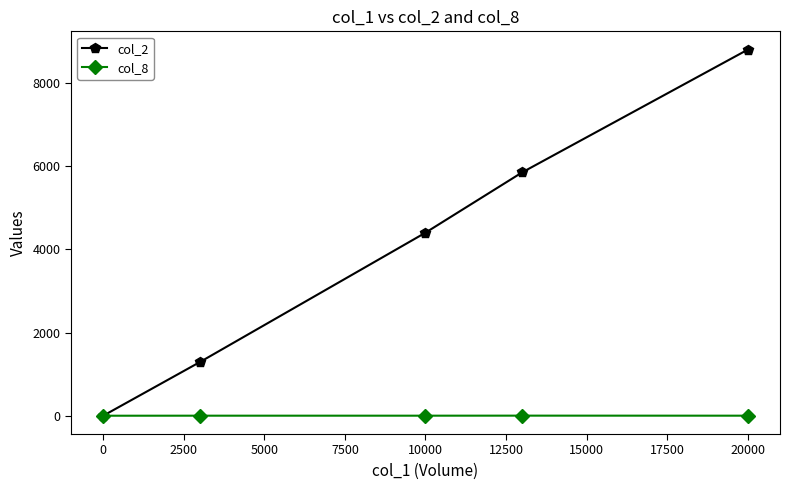

True or false: col_2 has more than 1 points higher than both neighbors.

False